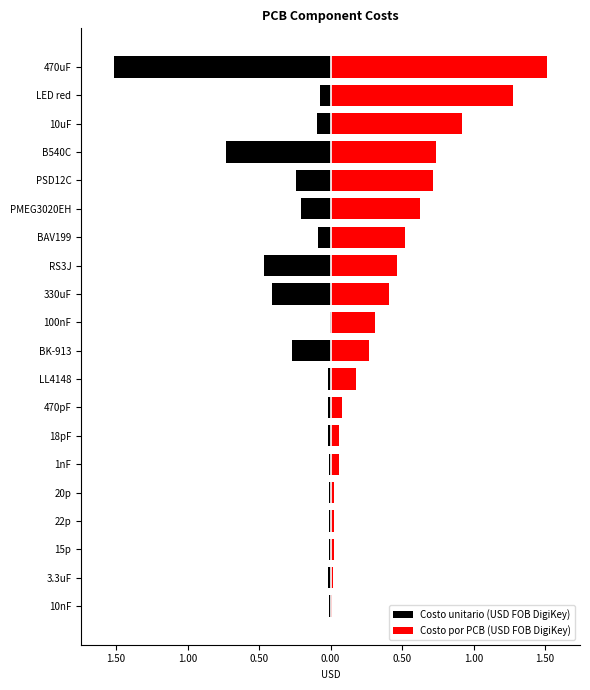

What is the average value of the Costo por PCB (USD FOB DigiKey) series?

0.4